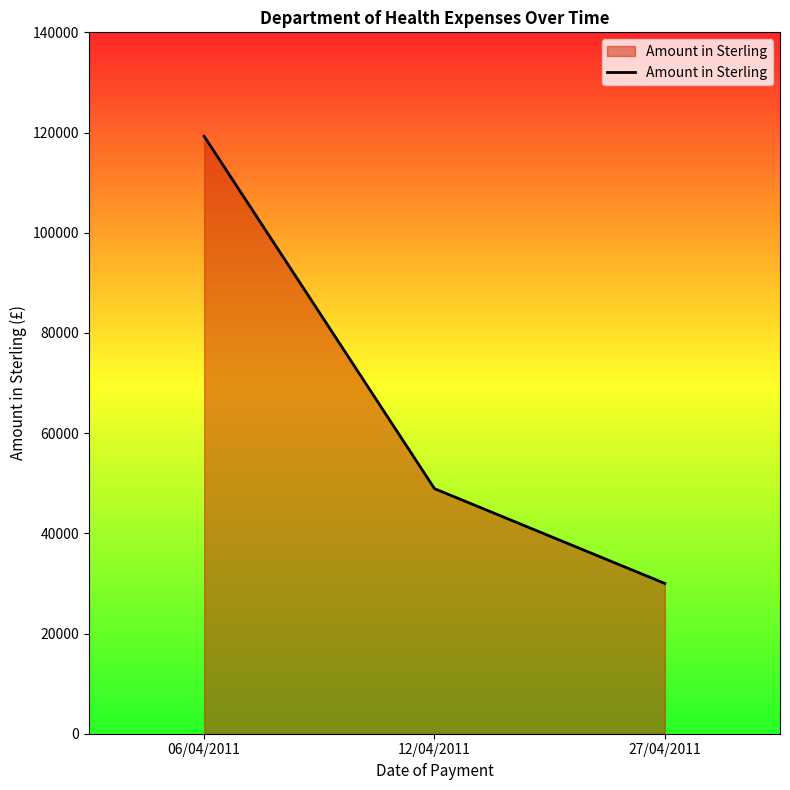

What is the sum of the values at 27/04/2011 and 12/04/2011?

78917.4